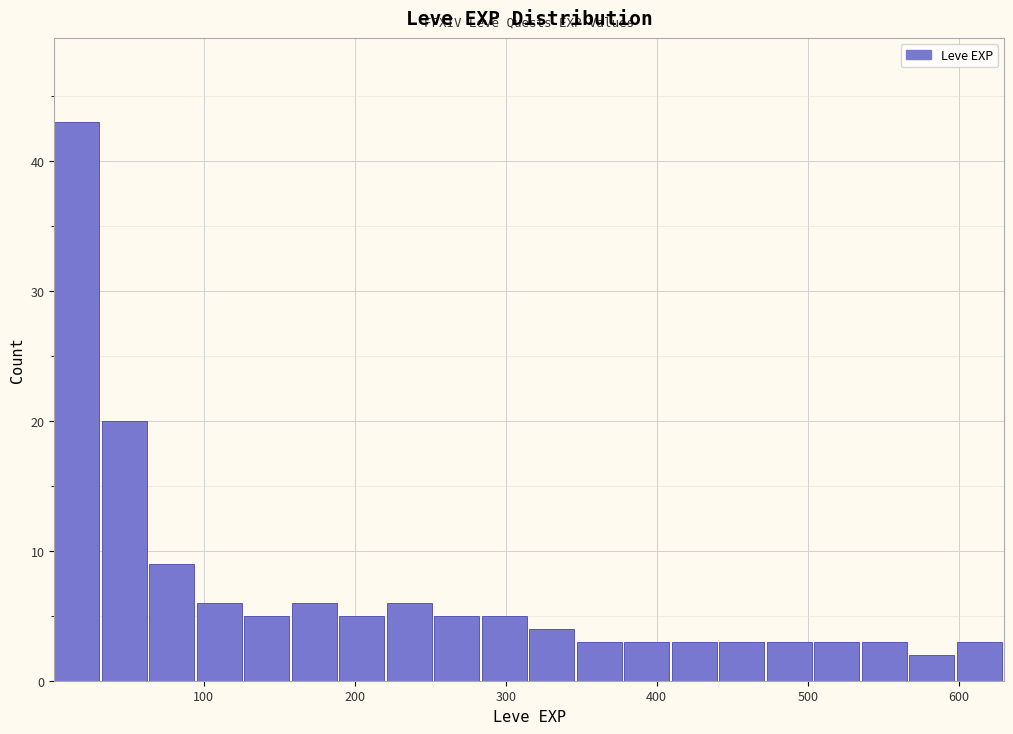

Read against the x-axis, roughly where is the centre of the tallest bar?

20